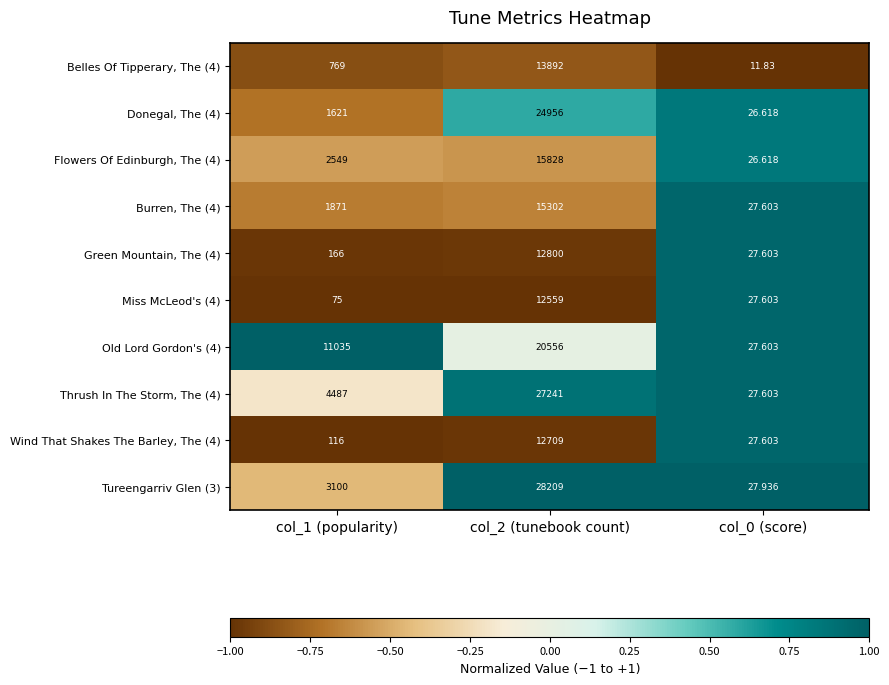

Is the value of Wind That Shakes The Barley, The (4) at col_2 (tunebook count) greater than the value of Tureengarriv Glen (3) at col_0 (score)?

Yes